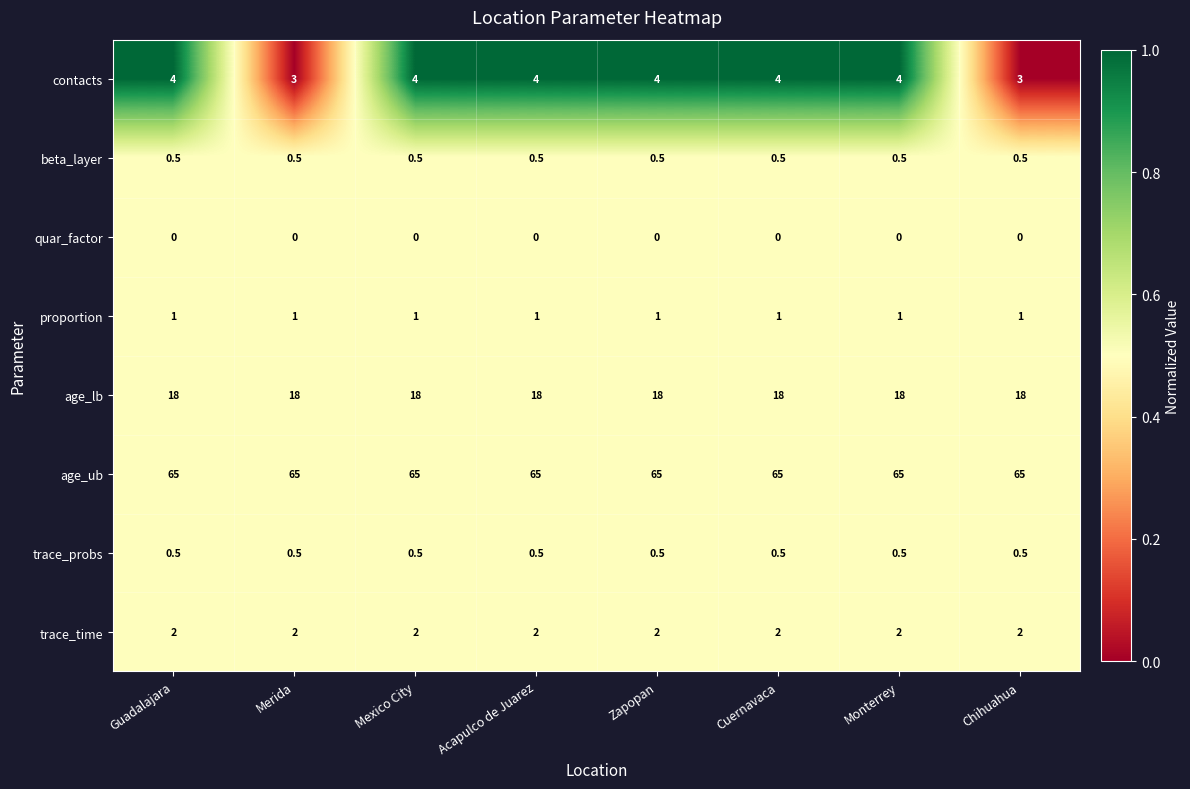

True or false: trace_probs has a value of 0.5 at Cuernavaca.

True